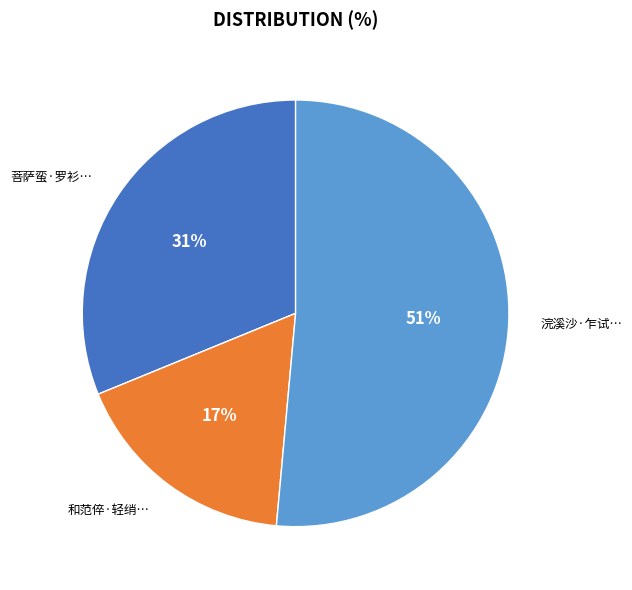

To the nearest percent, what is the average slice percentage?

33%